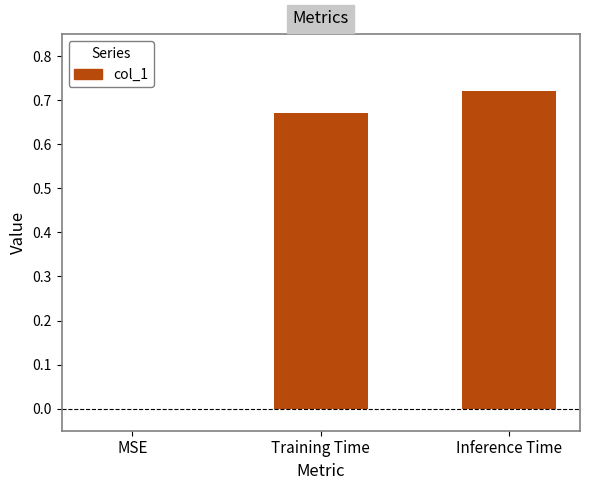

What is the sum of all values?

1.4